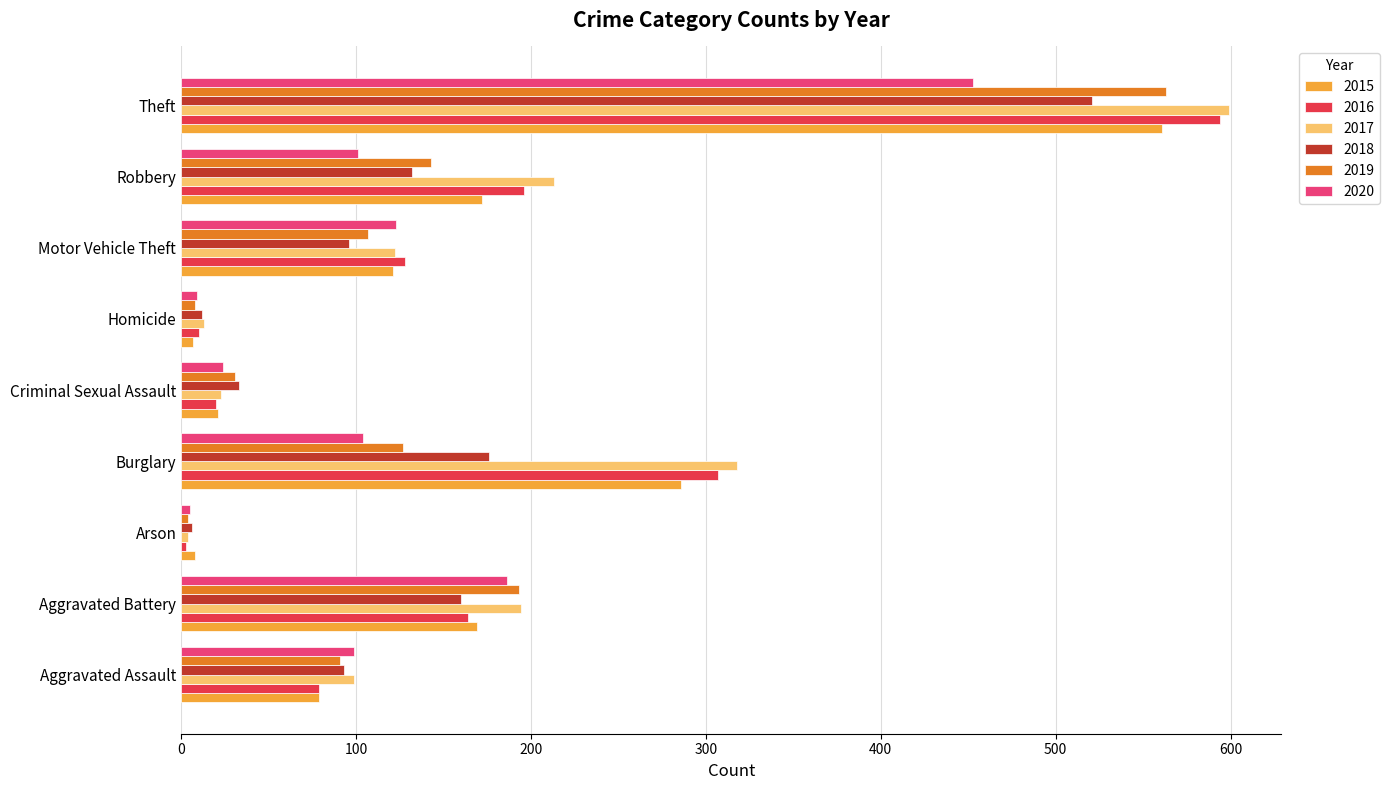

Which series has the widest spread of values?

2017